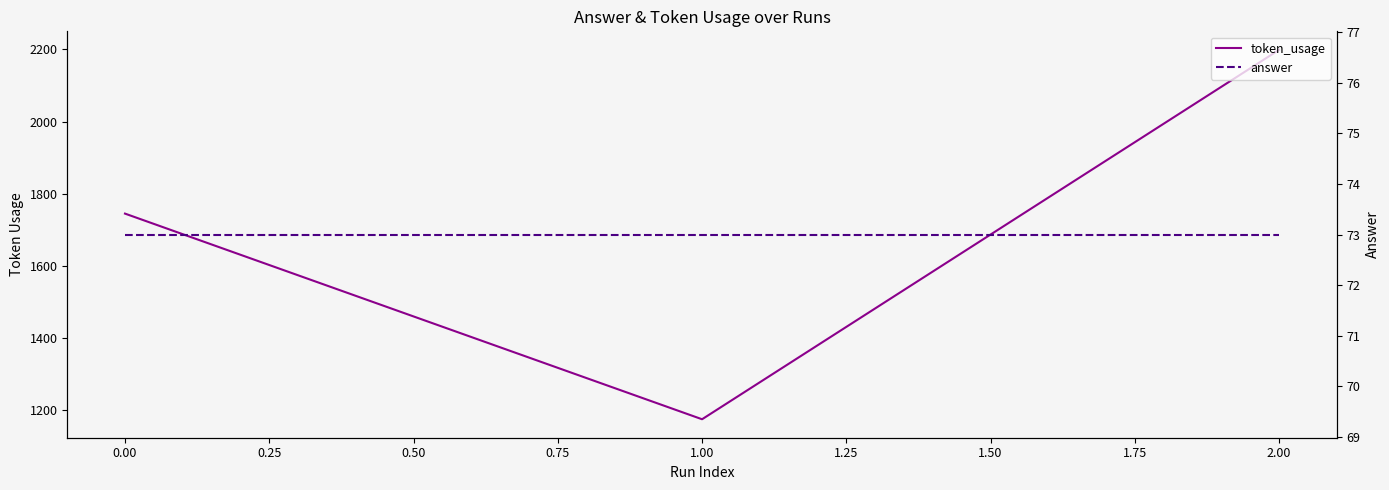

How many lines are shown in the chart?

2